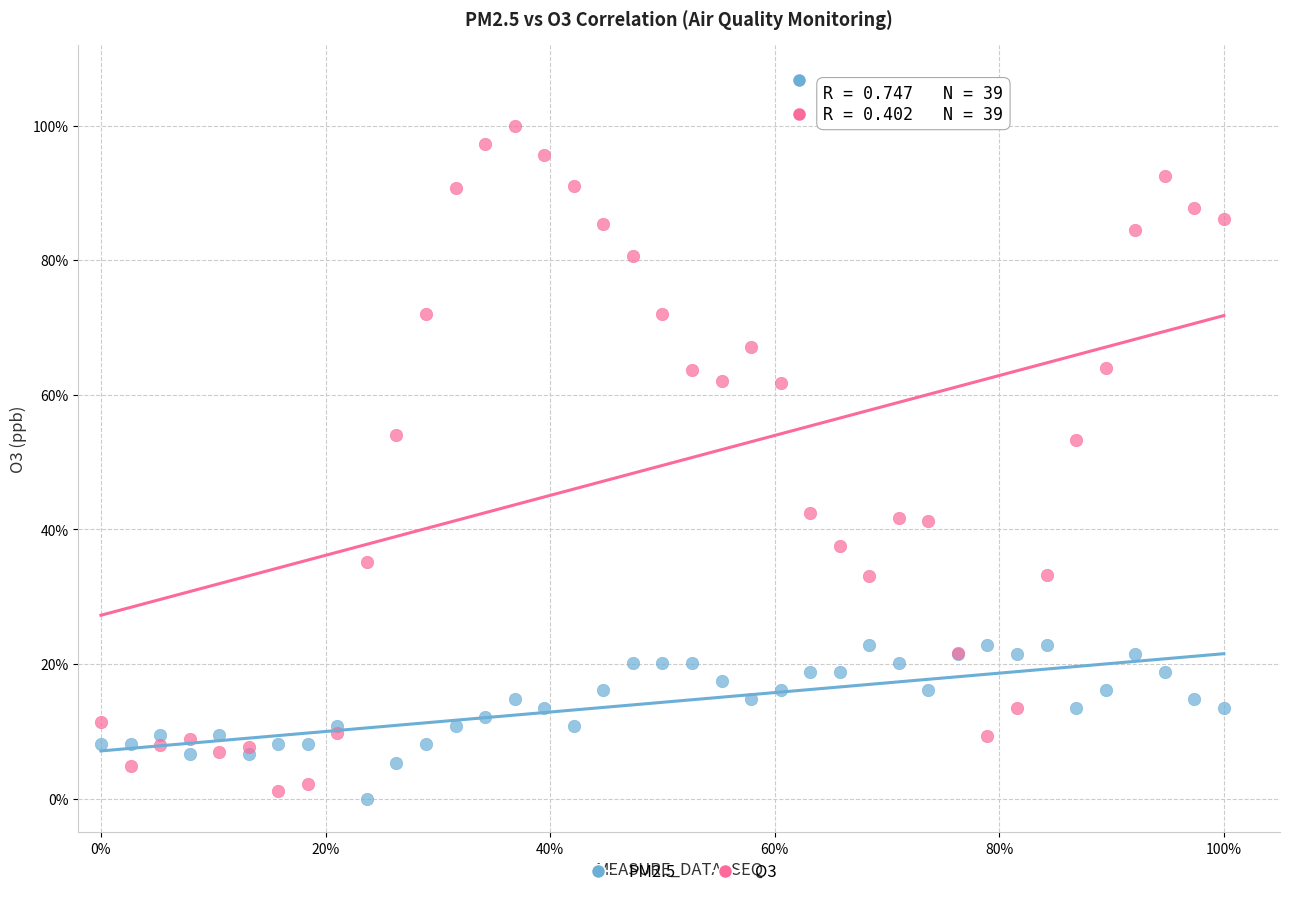

Which series contains the lowest Y value?

PM2.5